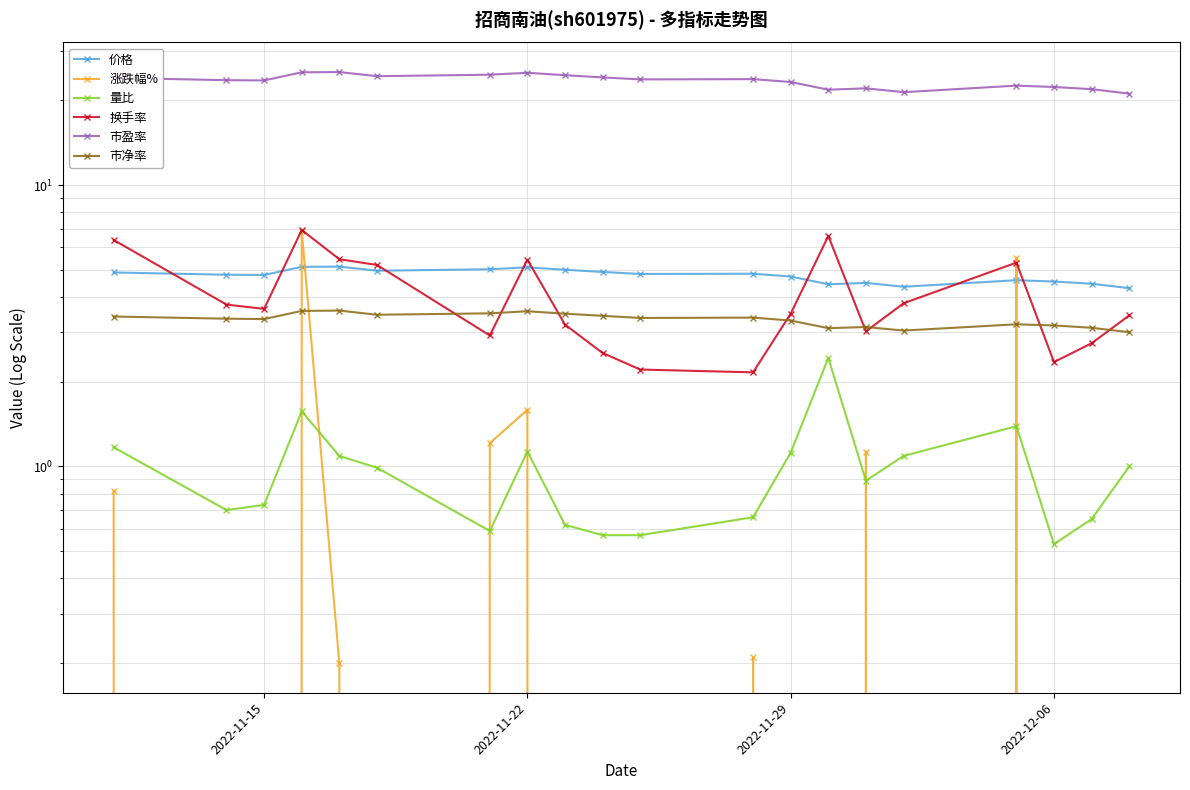

How many lines are shown in the chart?

6